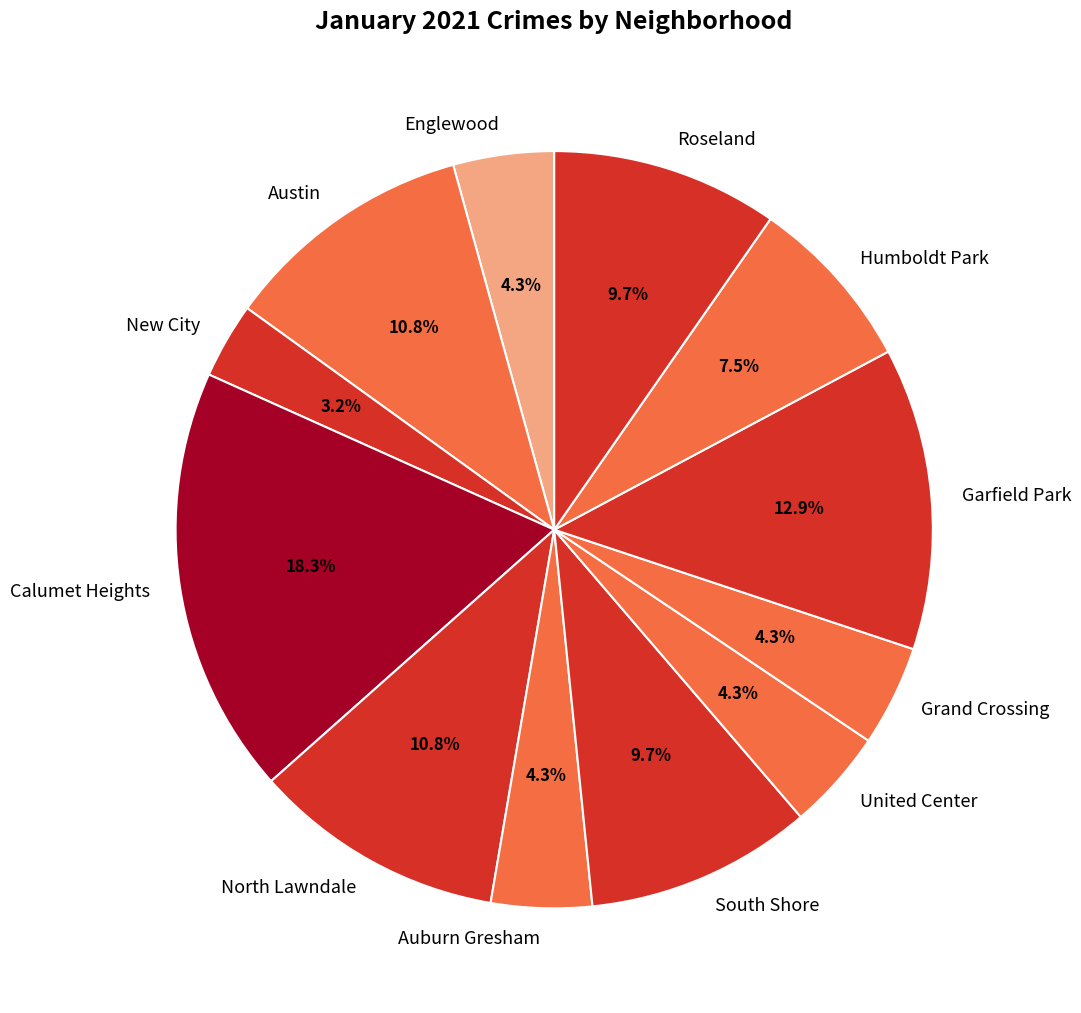

Is it true that Auburn Gresham is 4% of the pie?

True